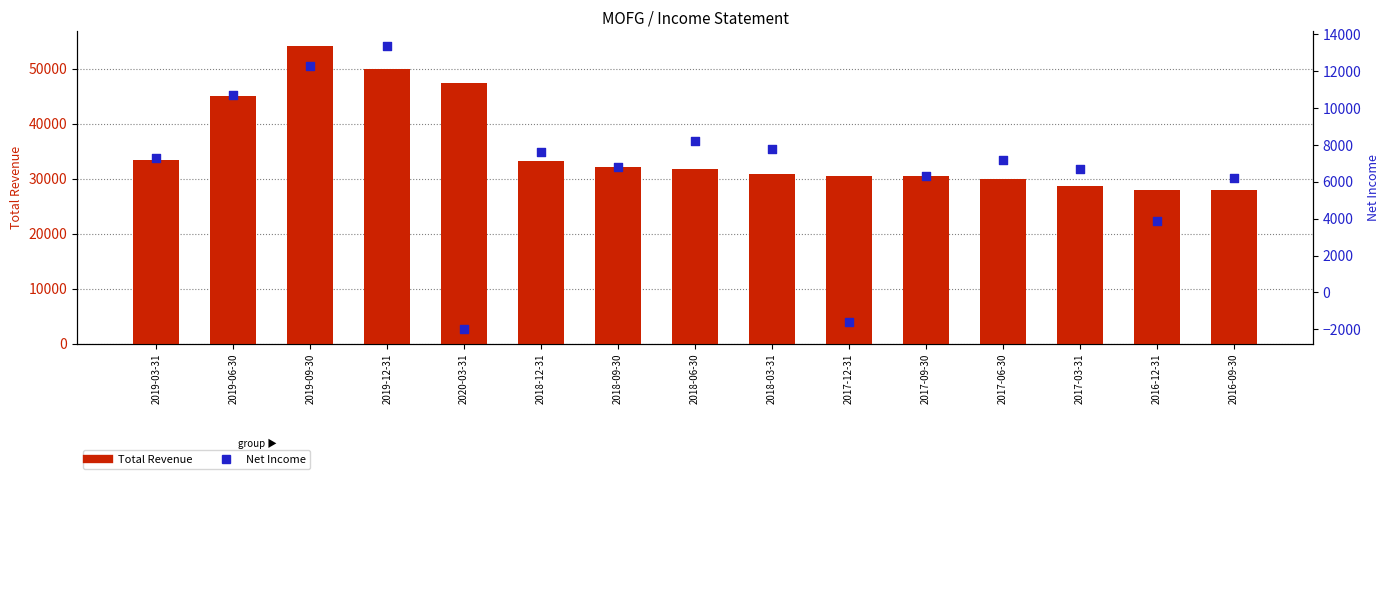

What are all the series names shown in the legend?

Total Revenue, Net Income